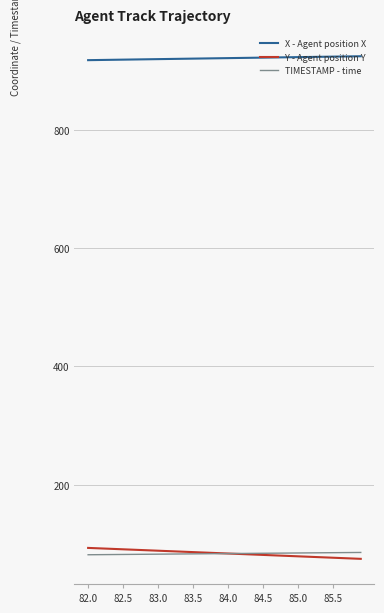

What is the difference between the maximum and minimum values in the TIMESTAMP - time series?

3.9